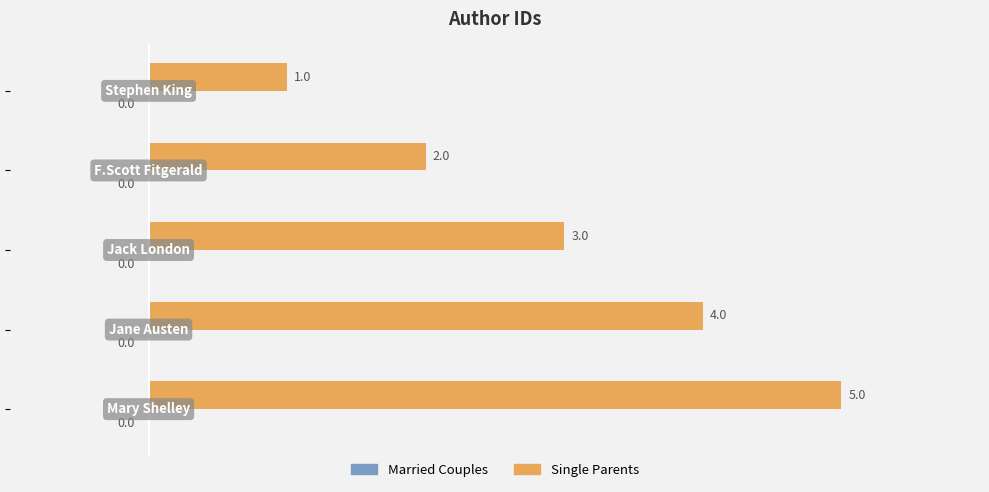

How many values are between 2 and 4?

3